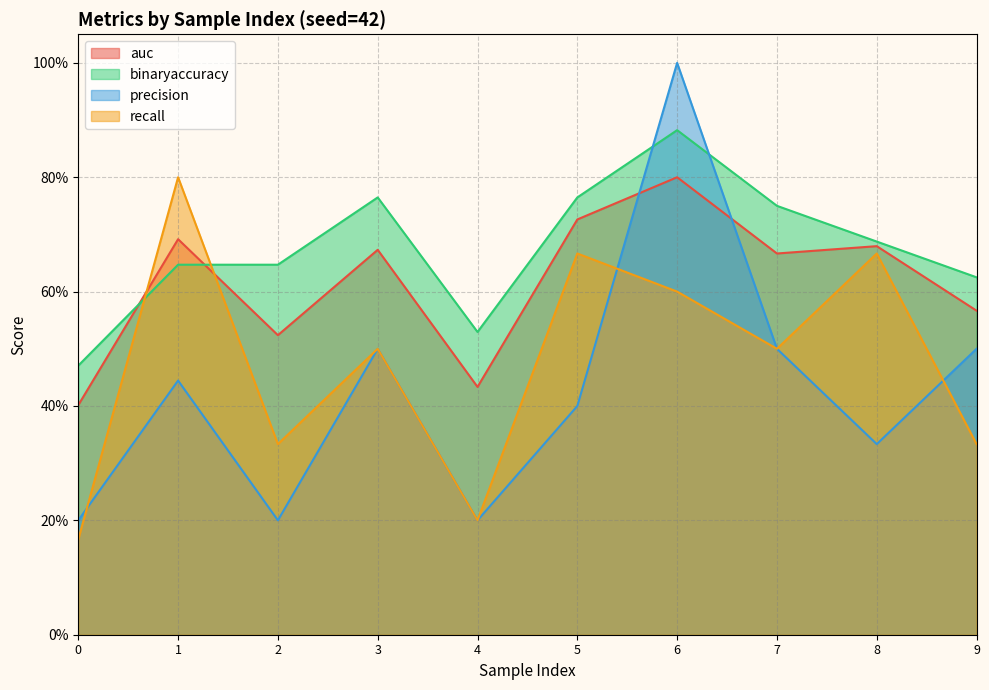

Rank the series by their maximum value, from highest to lowest.

precision, binaryaccuracy, auc, recall